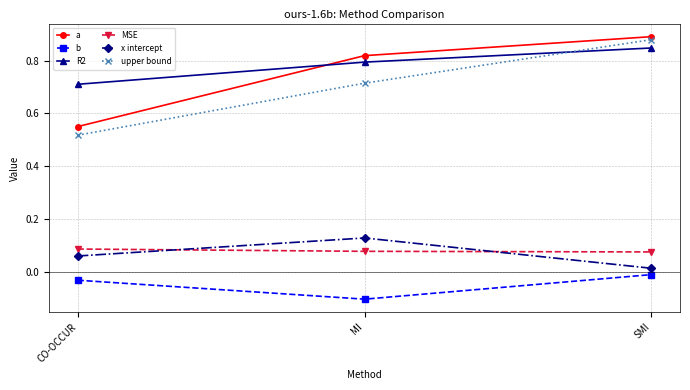

How many lines are shown in the chart?

6